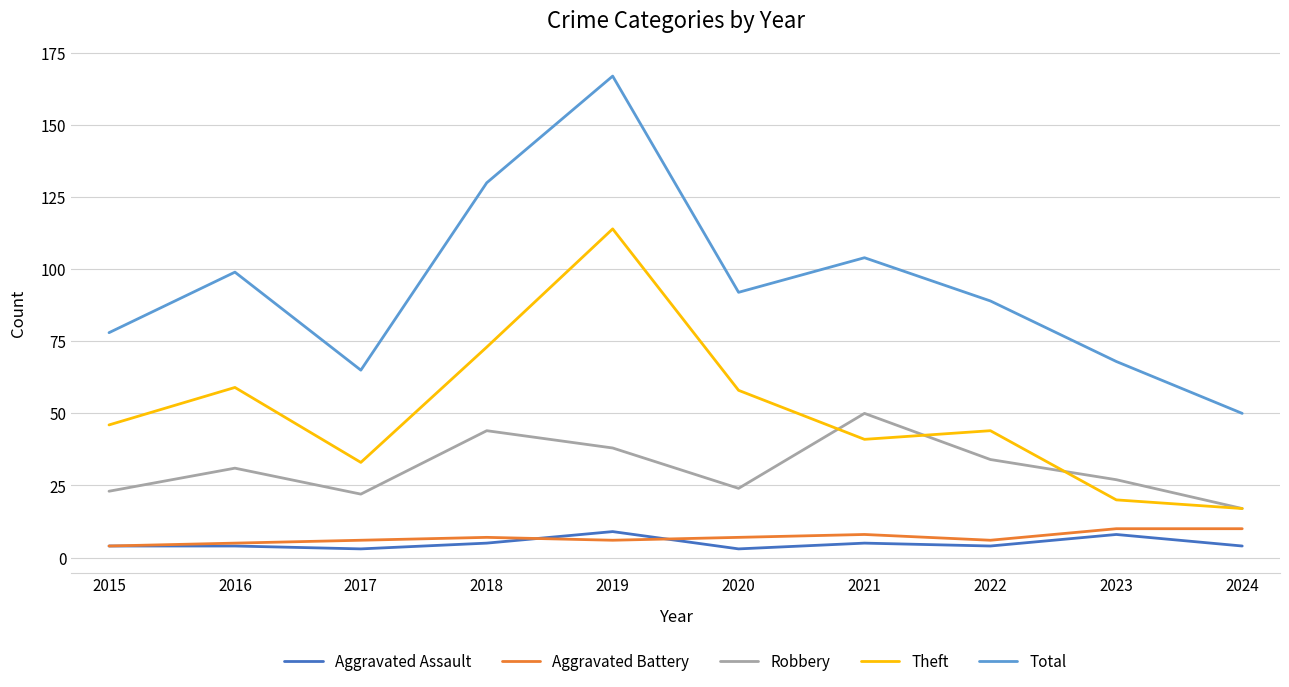

Reading right to left, extract all data points from this chart.

Aggravated Assault: 2024=4	2023=8	2022=4	2021=5	2020=3	2019=9	2018=5	2017=3	2016=4	2015=4
Aggravated Battery: 2024=10	2023=10	2022=6	2021=8	2020=7	2019=6	2018=7	2017=6	2016=5	2015=4
Robbery: 2024=17	2023=27	2022=34	2021=50	2020=24	2019=38	2018=44	2017=22	2016=31	2015=23
Theft: 2024=17	2023=20	2022=44	2021=41	2020=58	2019=114	2018=73	2017=33	2016=59	2015=46
Total: 2024=50	2023=68	2022=89	2021=104	2020=92	2019=167	2018=130	2017=65	2016=99	2015=78